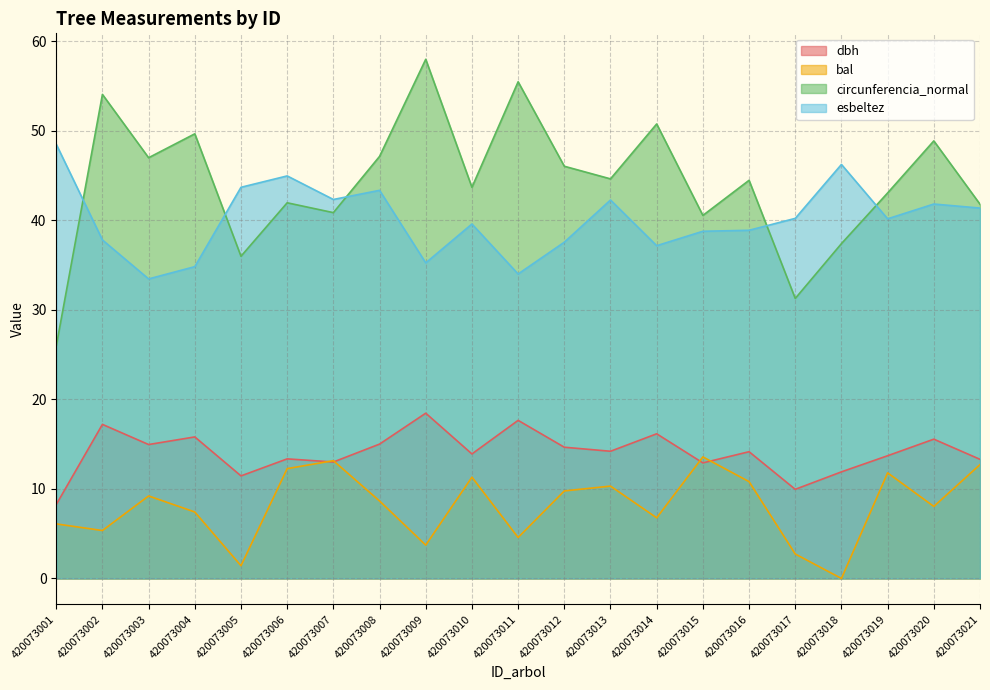

What is the difference between the esbeltez values at 420073014 and 420073010?

2.4